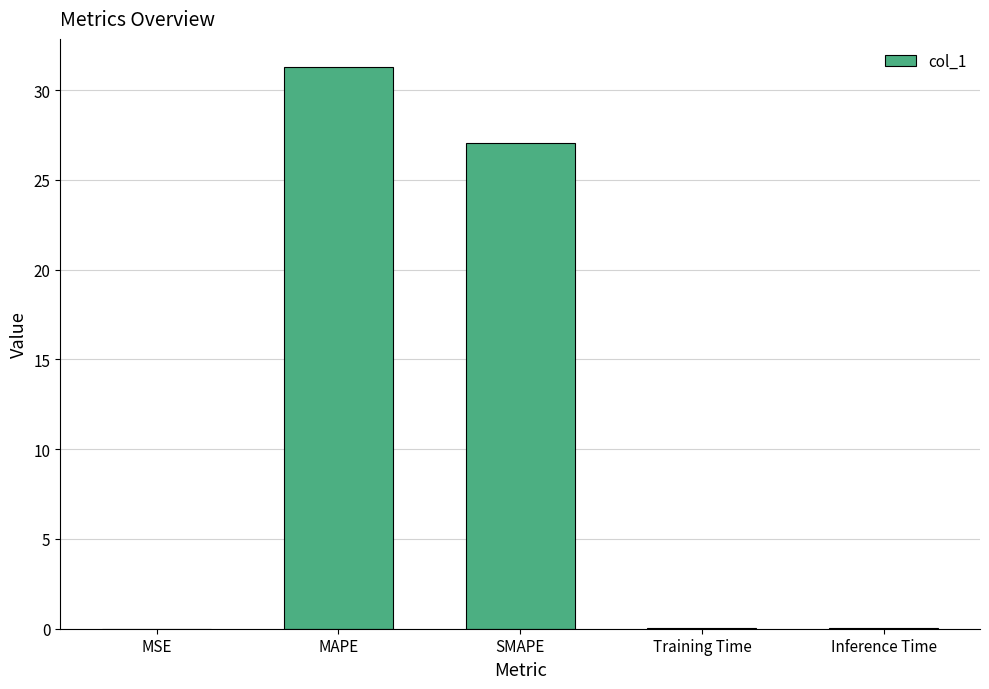

What is the maximum value shown in the chart?

31.3